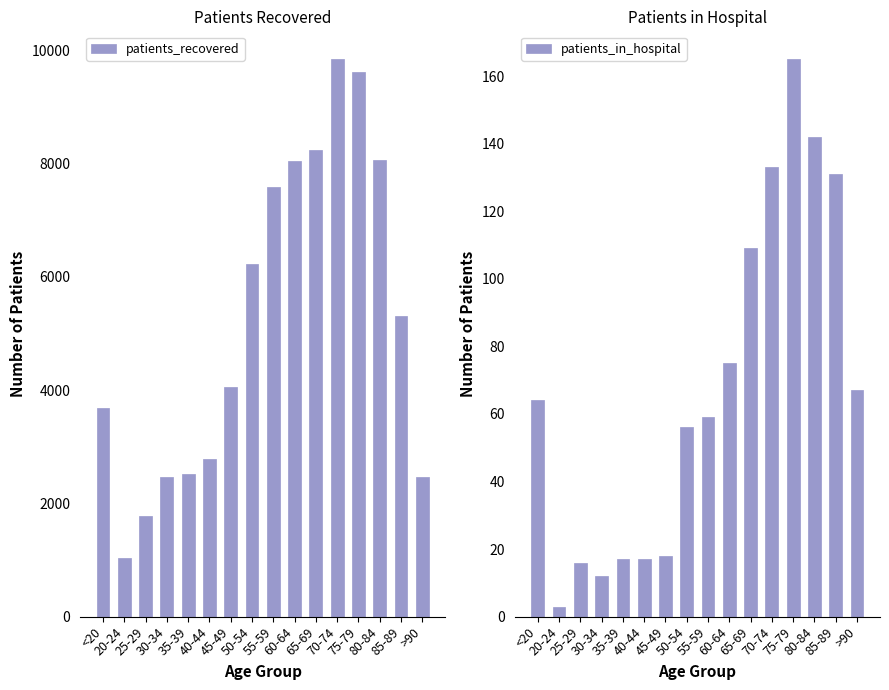

List the series in order of their overall mean, highest first.

patients_recovered, patients_in_hospital